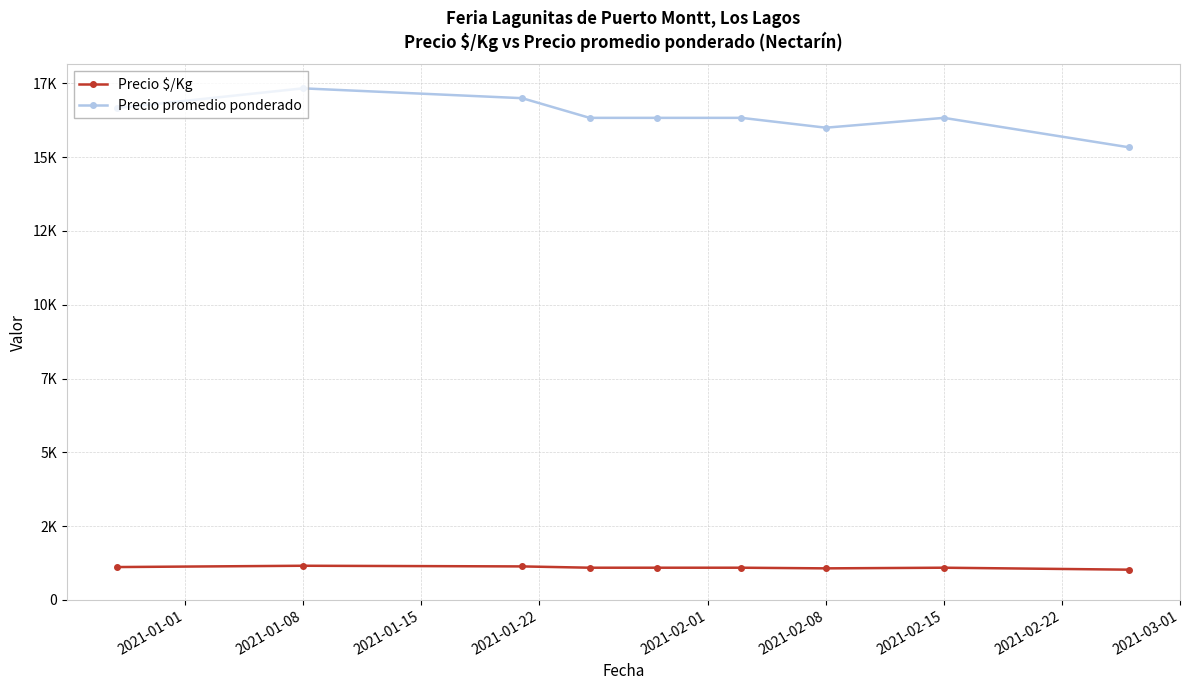

At how many categories does at least one series exceed 6736?

9